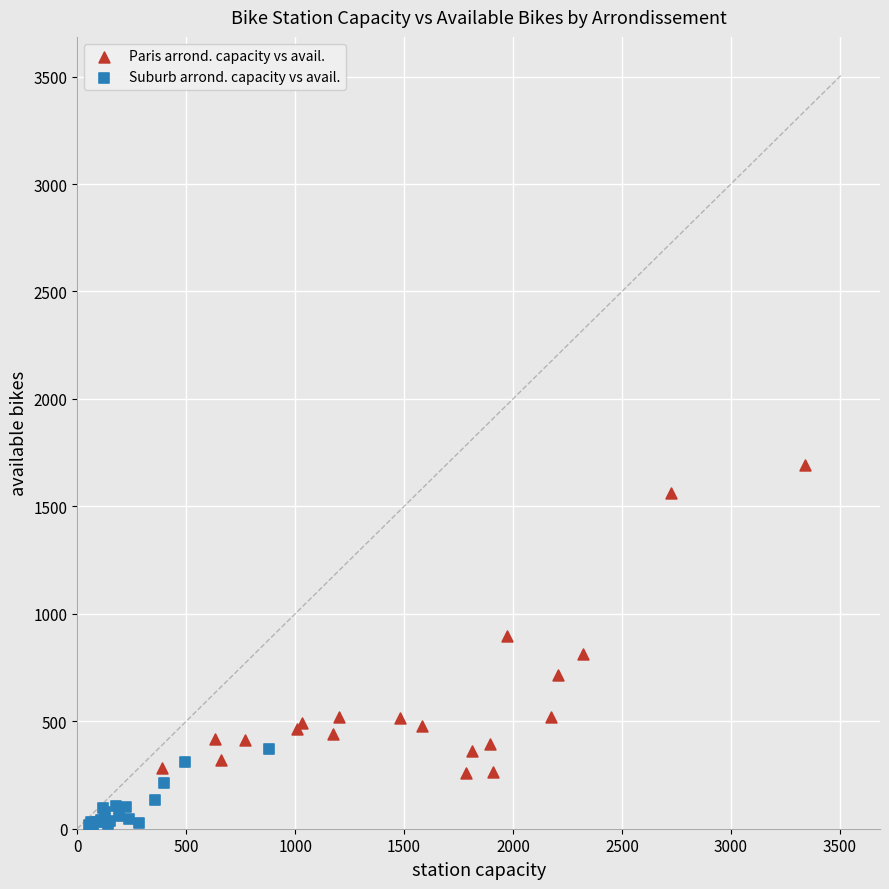

Which series contains the highest Y value?

Paris arrond. capacity vs avail.